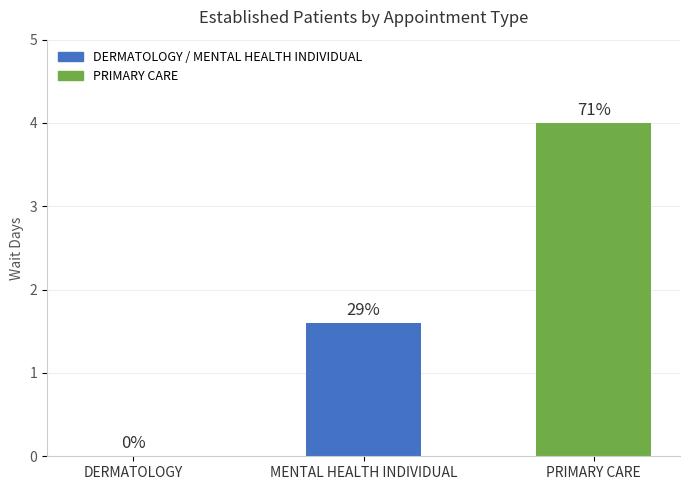

Are the bars horizontal?

No